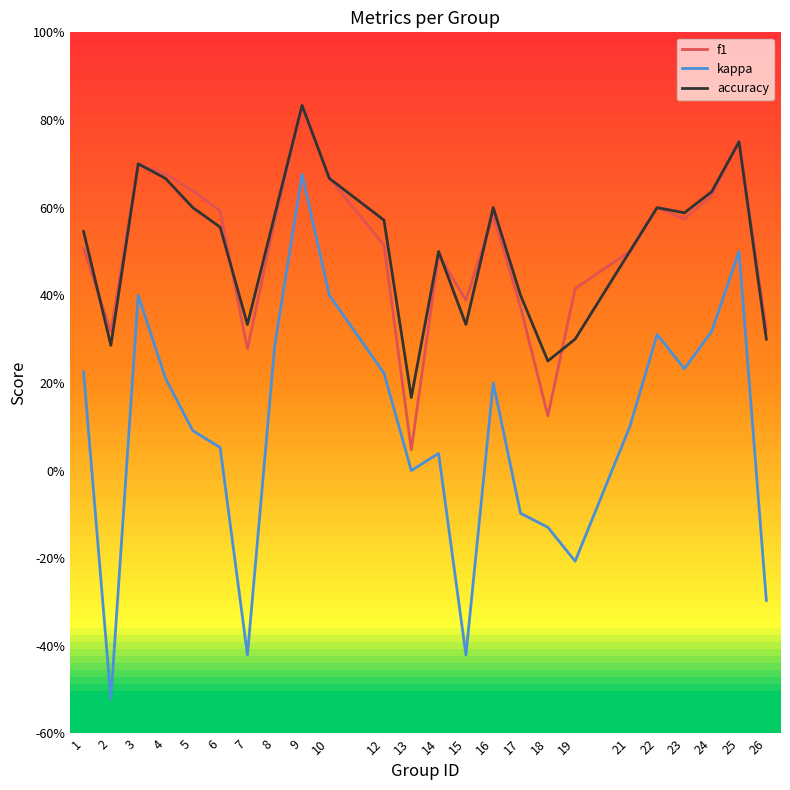

Between 15 and 23, which series saw the biggest shift?

kappa